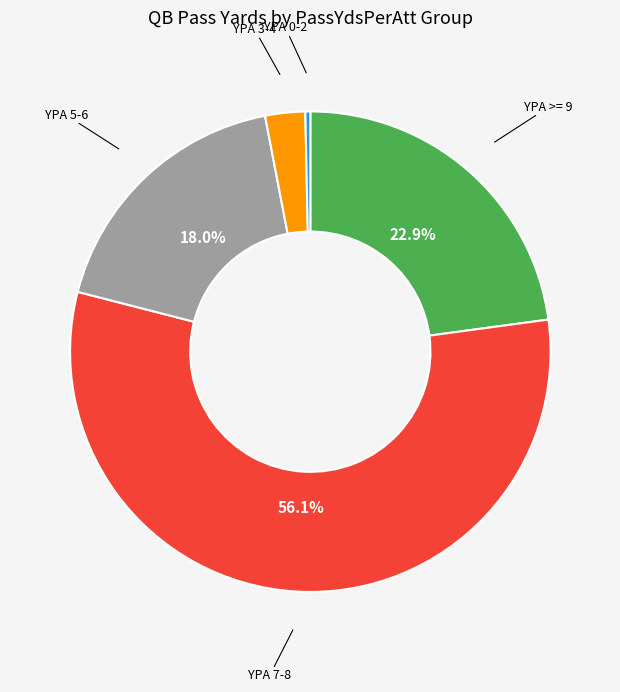

Rank the categories by value from highest to lowest.

YPA 7-8, YPA >= 9, YPA 5-6, YPA 3-4, YPA 0-2